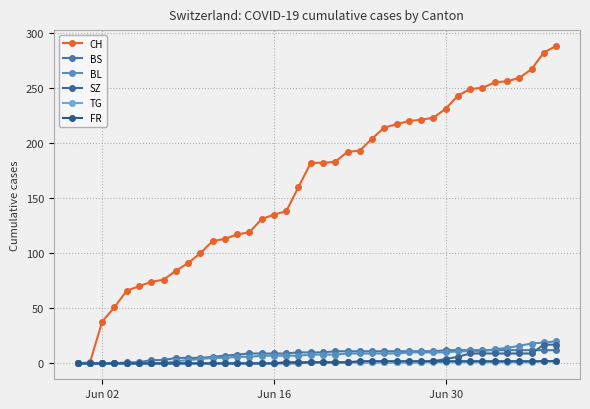

Does the chart have visible grid lines?

Yes